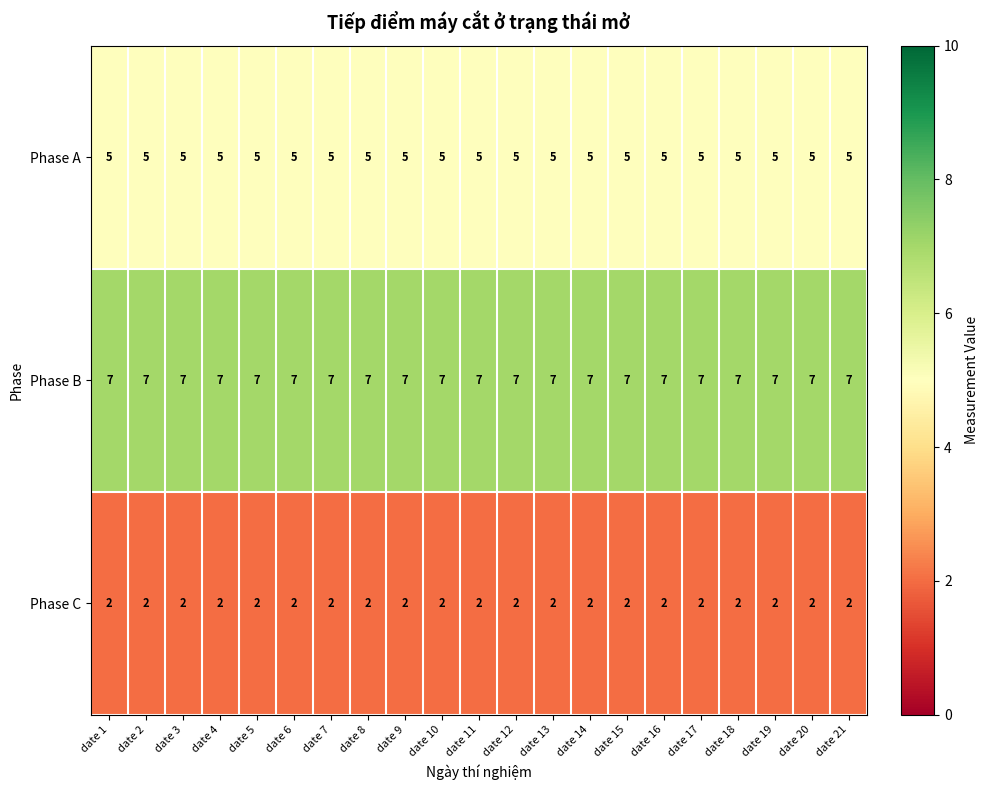

What is the spread (max minus min) of values at date 5?

5